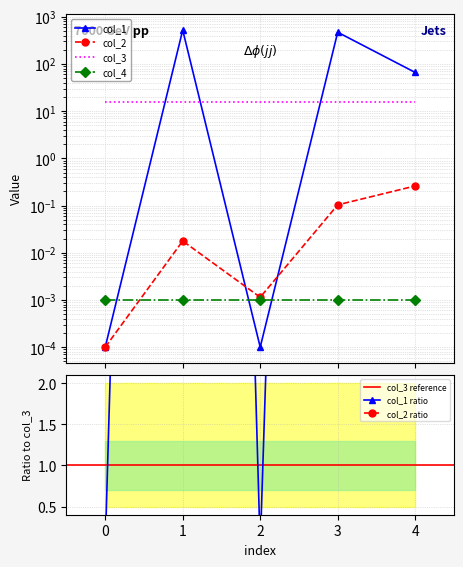

Is the value of col_2 at 0 greater than the value of col_1 at 3?

No